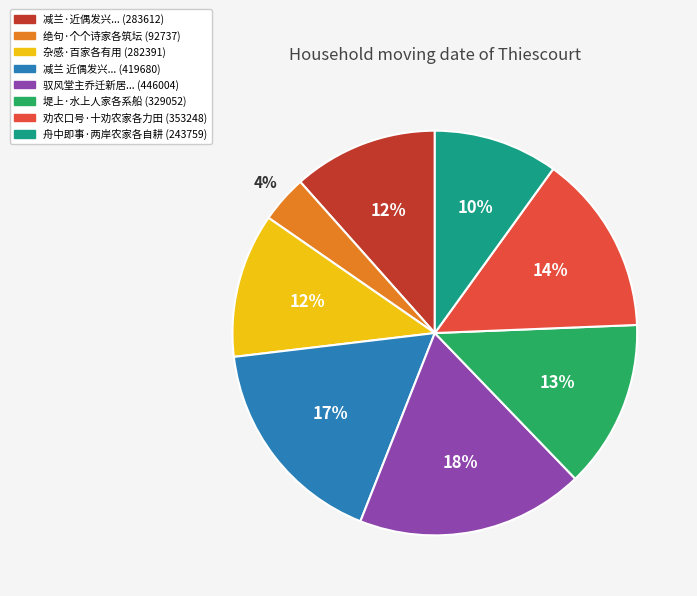

Which category has the smallest portion of the pie?

绝句·个个诗家各筑坛 (92737)